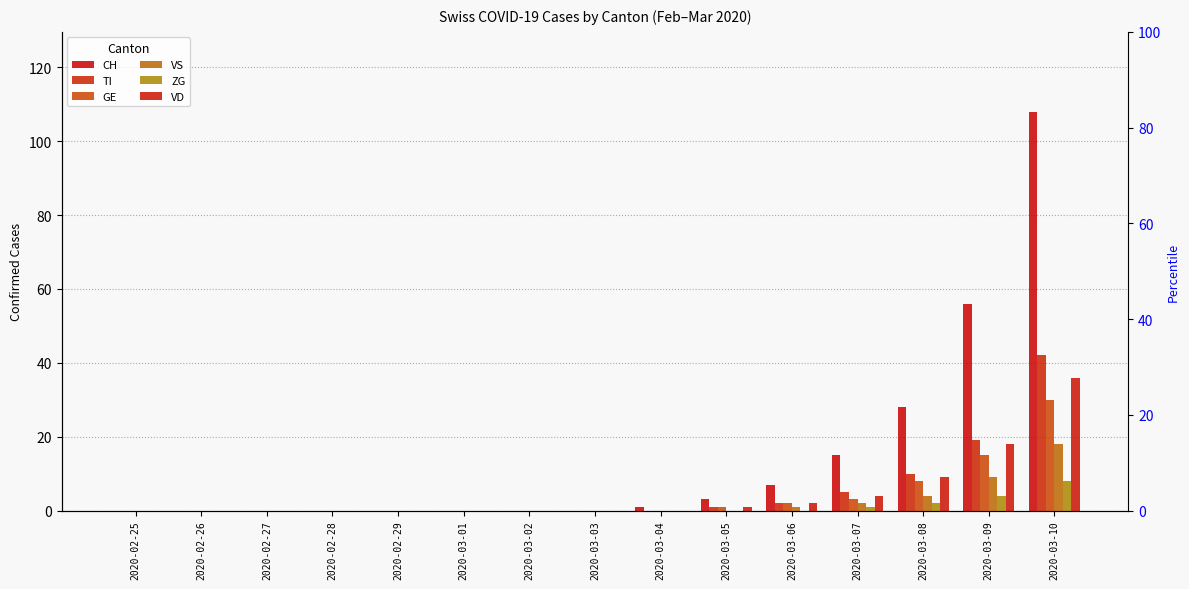

Which series has the widest spread of values?

CH